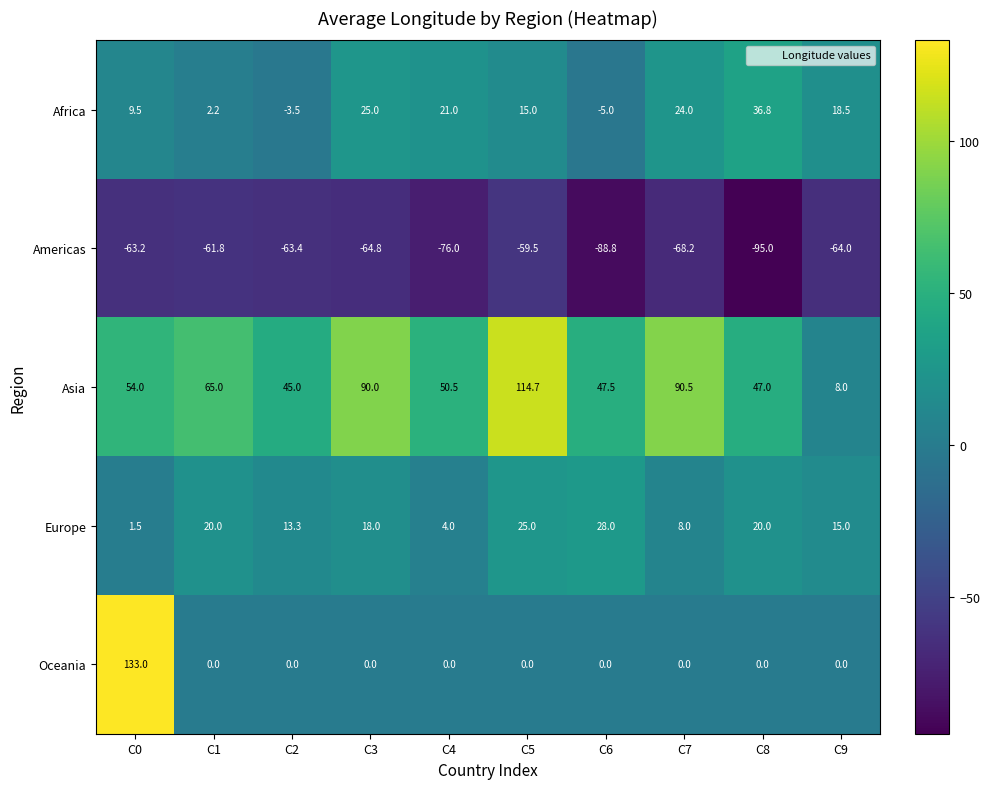

What is the minimum value shown in the chart?

-95.0